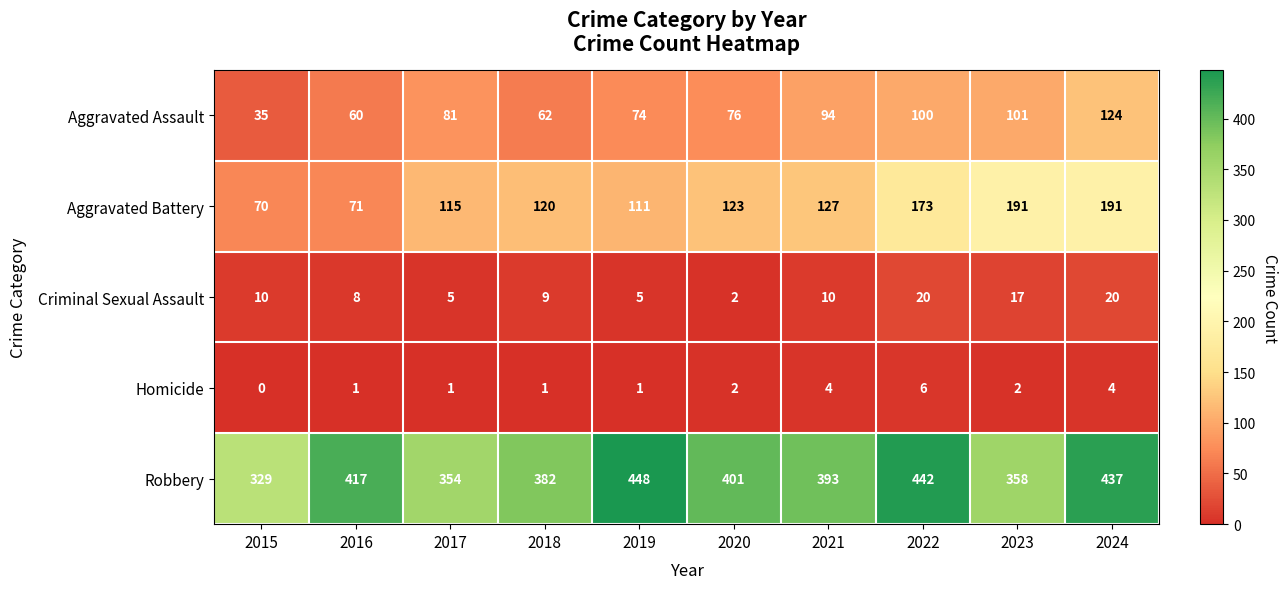

What is the difference between the highest and lowest values at 2021?

389